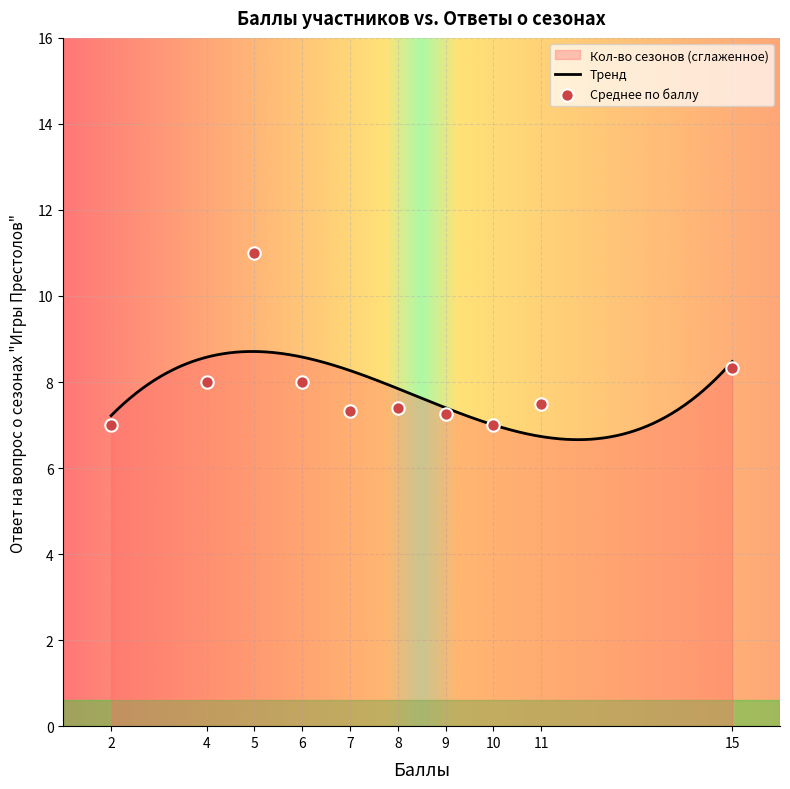

What is the minimum value for Тренд?

6.7